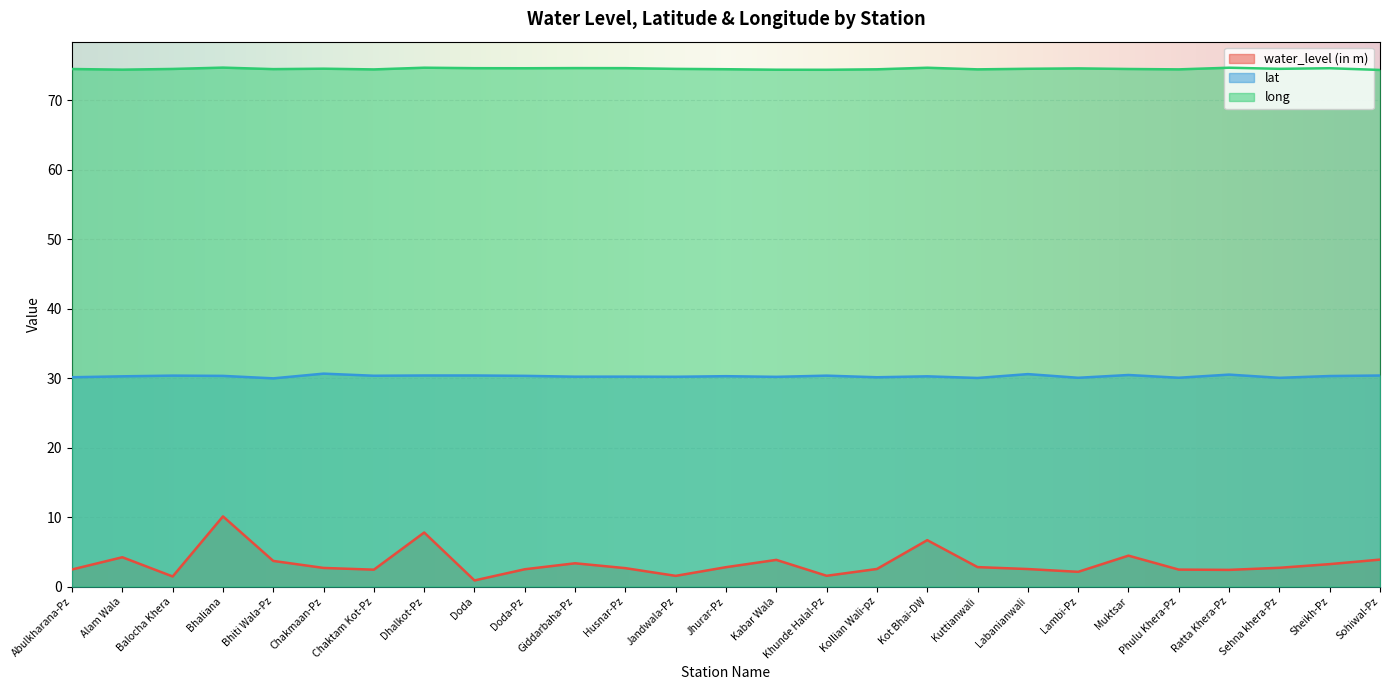

What is the difference between the long values at Alam Wala and Giddarbaha-Pz?

0.2